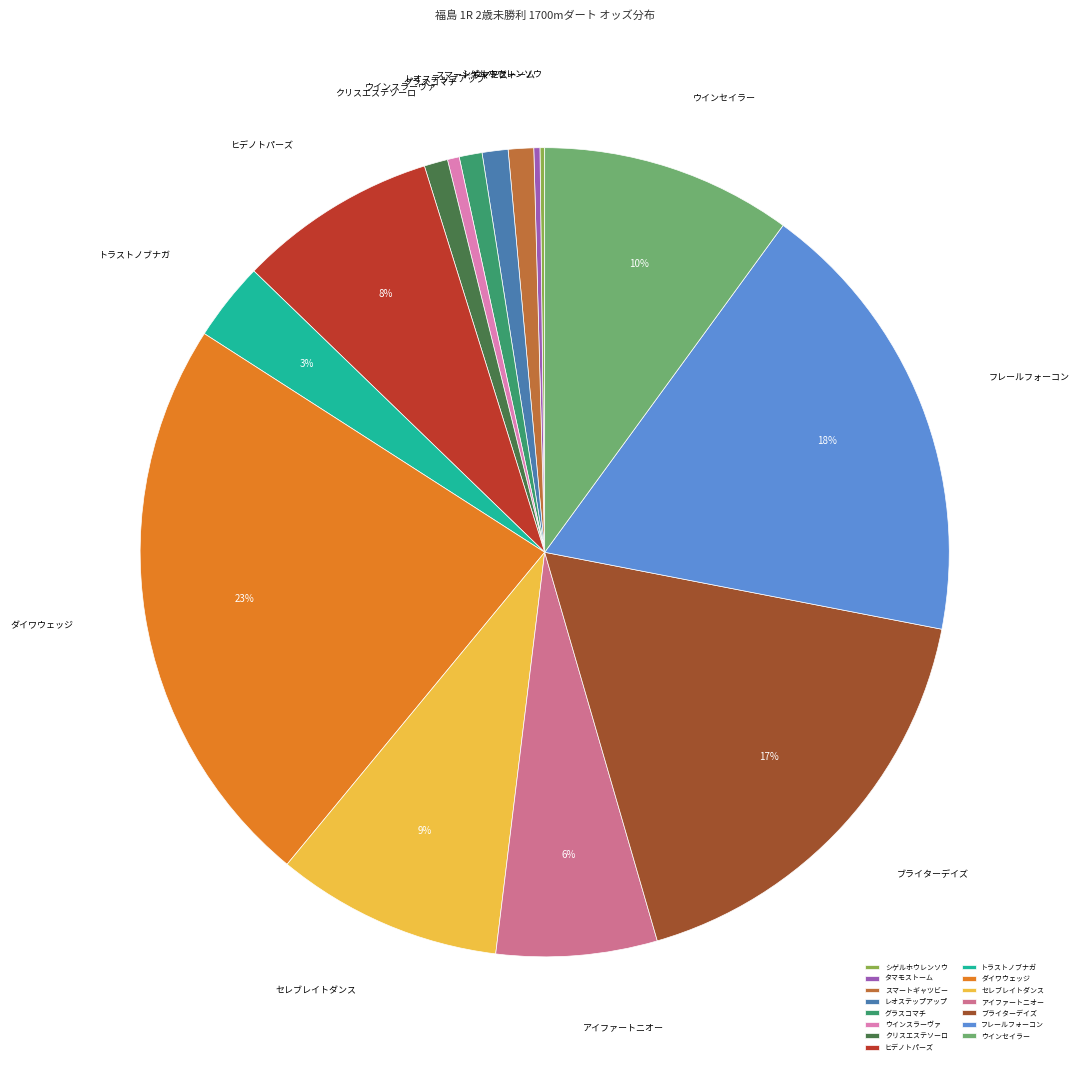

What percentage is the レオステップアップ slice, to the nearest percent?

1%